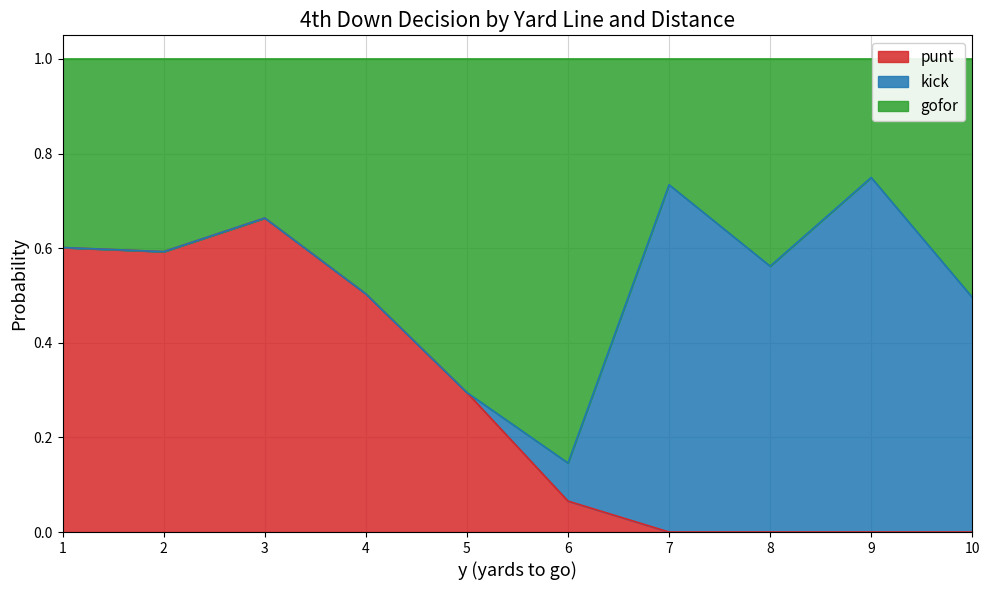

Is it true that punt equals 0.6 at 2?

True